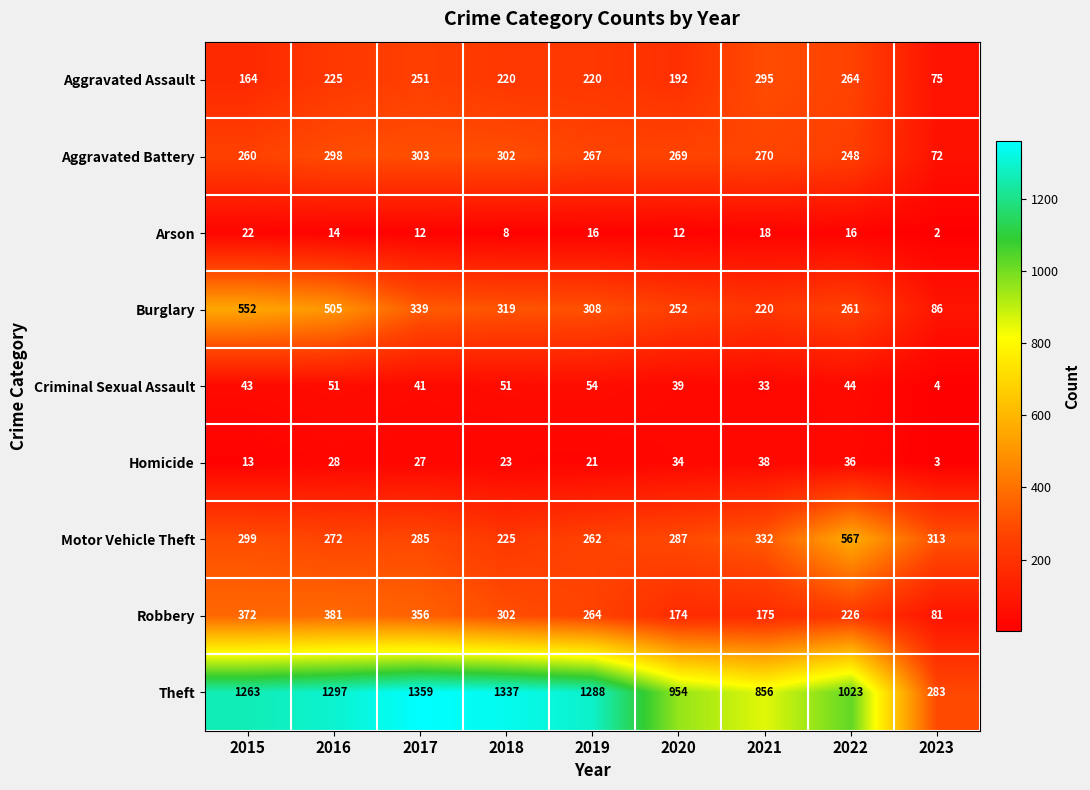

Which series has the widest spread of values?

Theft